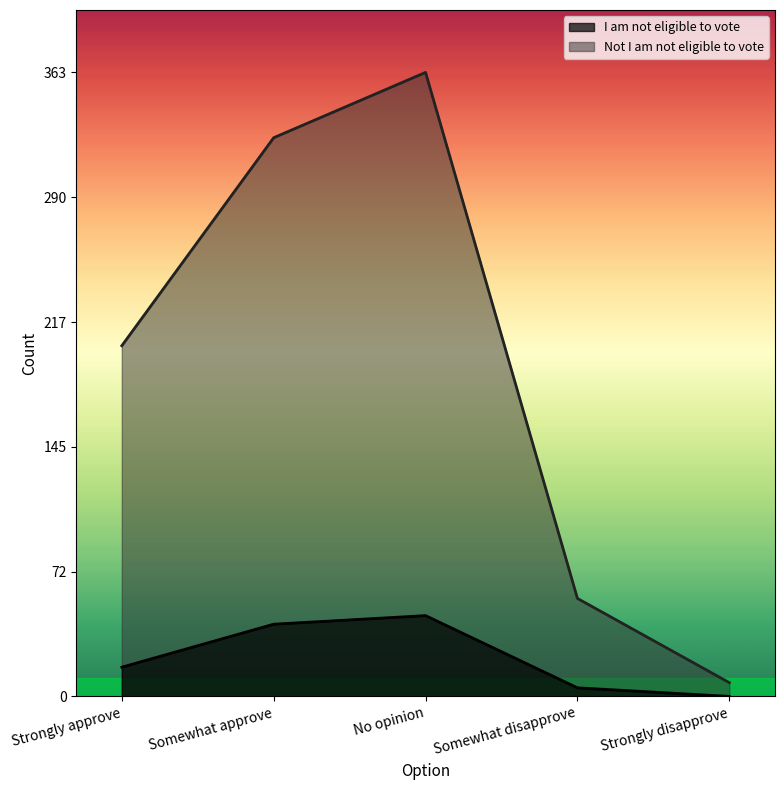

What is the label of the 5th point from the left?

Strongly disapprove